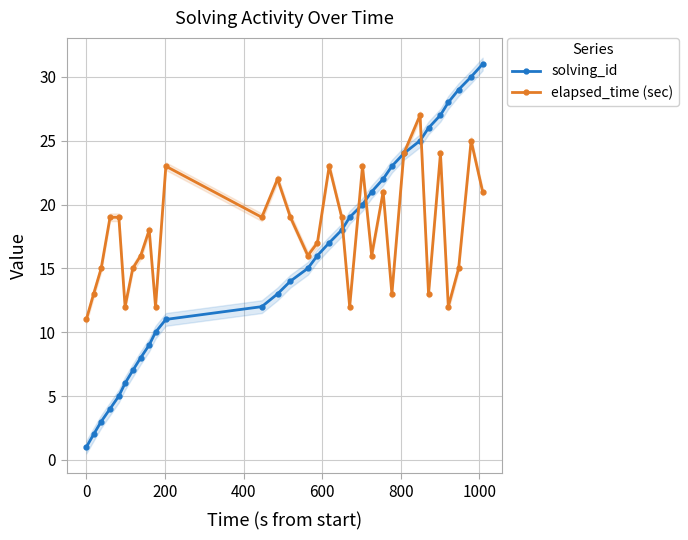

In elapsed_time (sec), how many points are lower than both neighbors (excluding endpoints)?

9